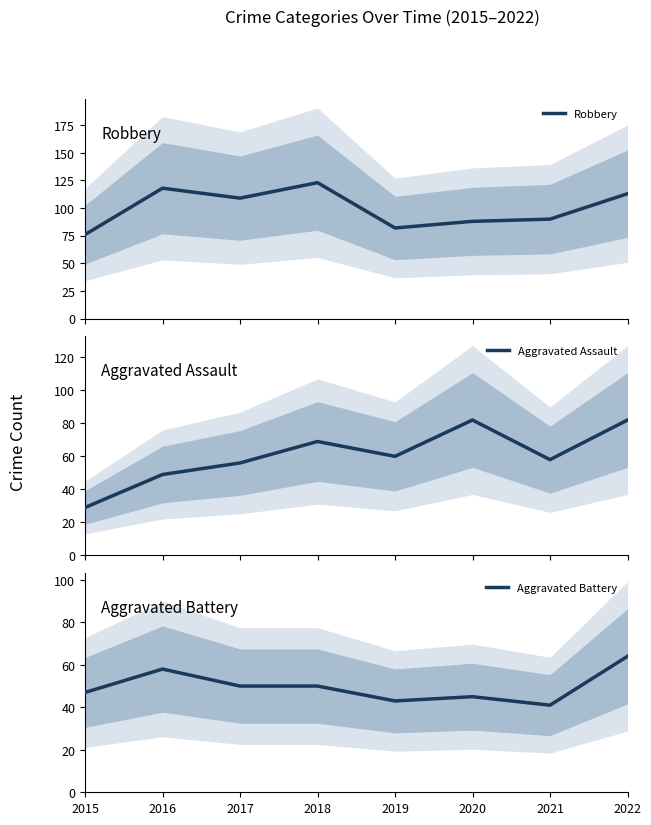

What is the sum of all Aggravated Battery values?

398